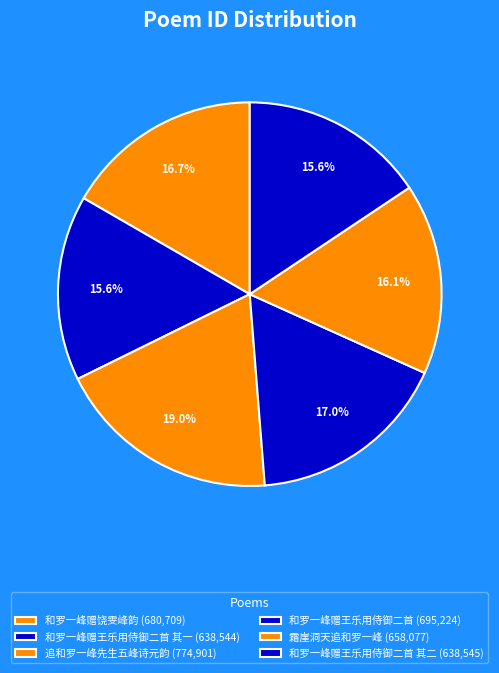

How many segments does this pie chart have?

6